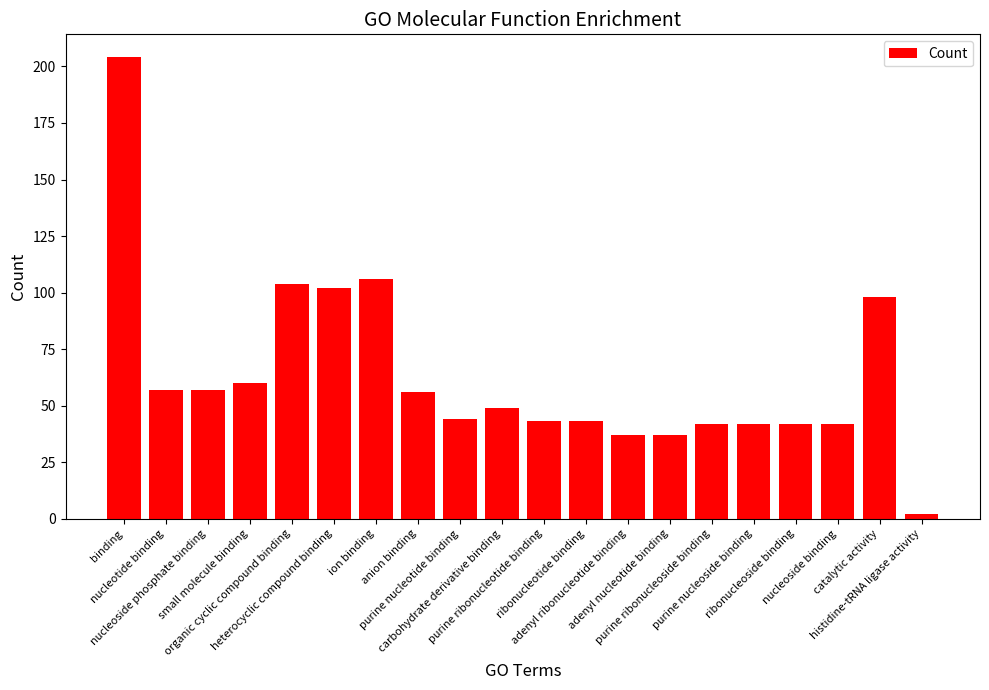

What is the average value?

63